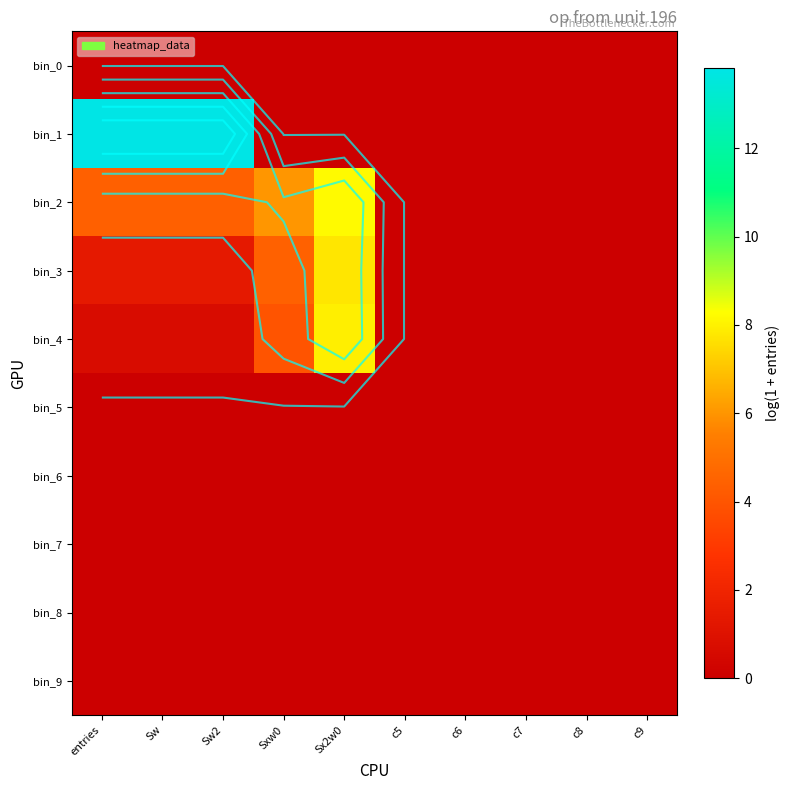

Is the value of bin_7 at Sw greater than the value of bin_0 at Sw2?

No